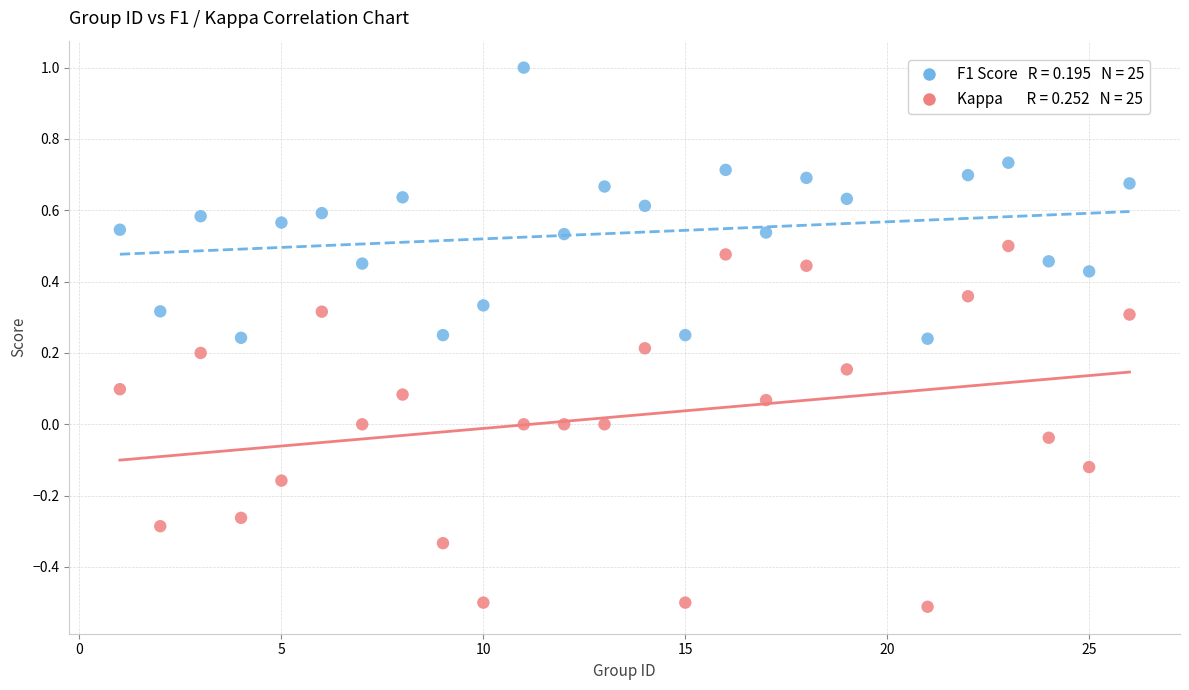

Across all data points, what is the range of X values (max minus min)?

25.0